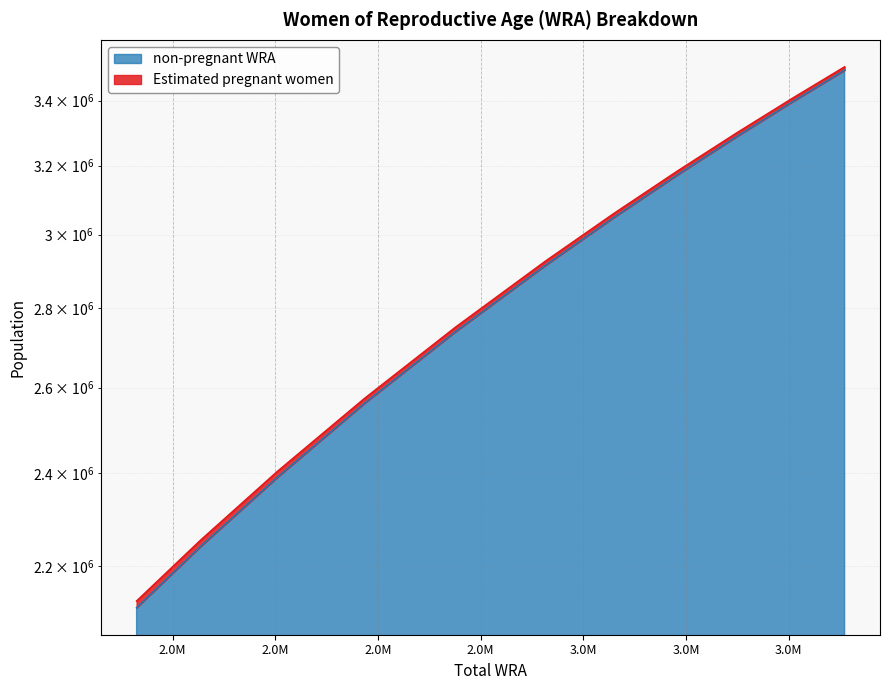

Rank the categories by value from lowest to highest.

2130000, 2254000, 2405000, 2574000, 2751000, 2926000, 3059000, 3183000, 3300000, 3408000, 3509000